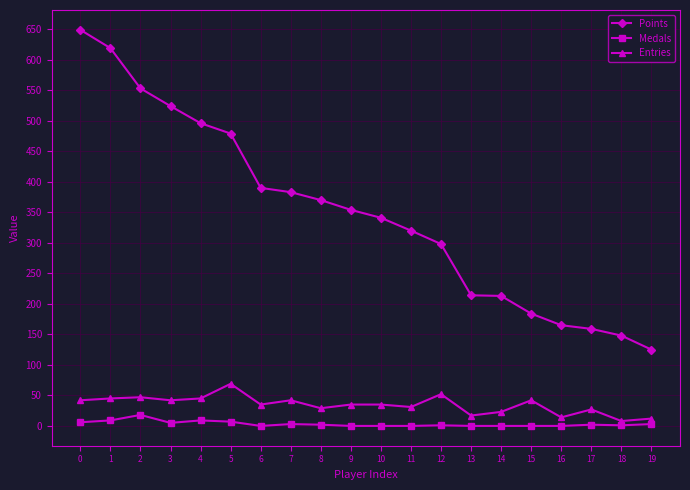

True or false: Entries and Points intersect in this chart.

False